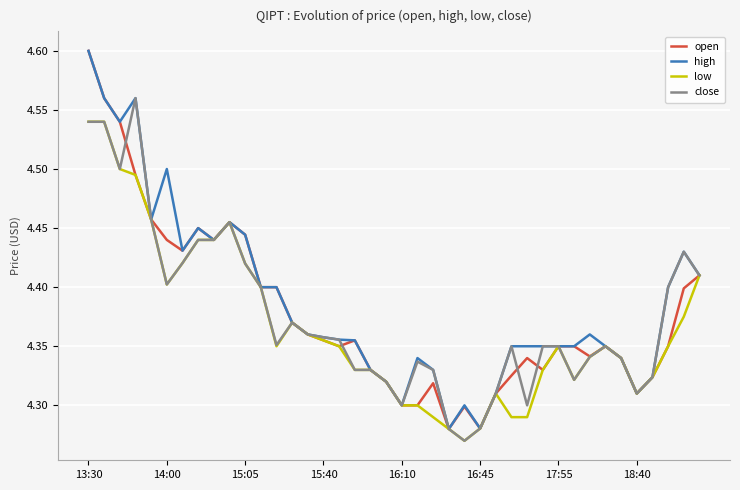

Which series has the largest range (max minus min)?

open